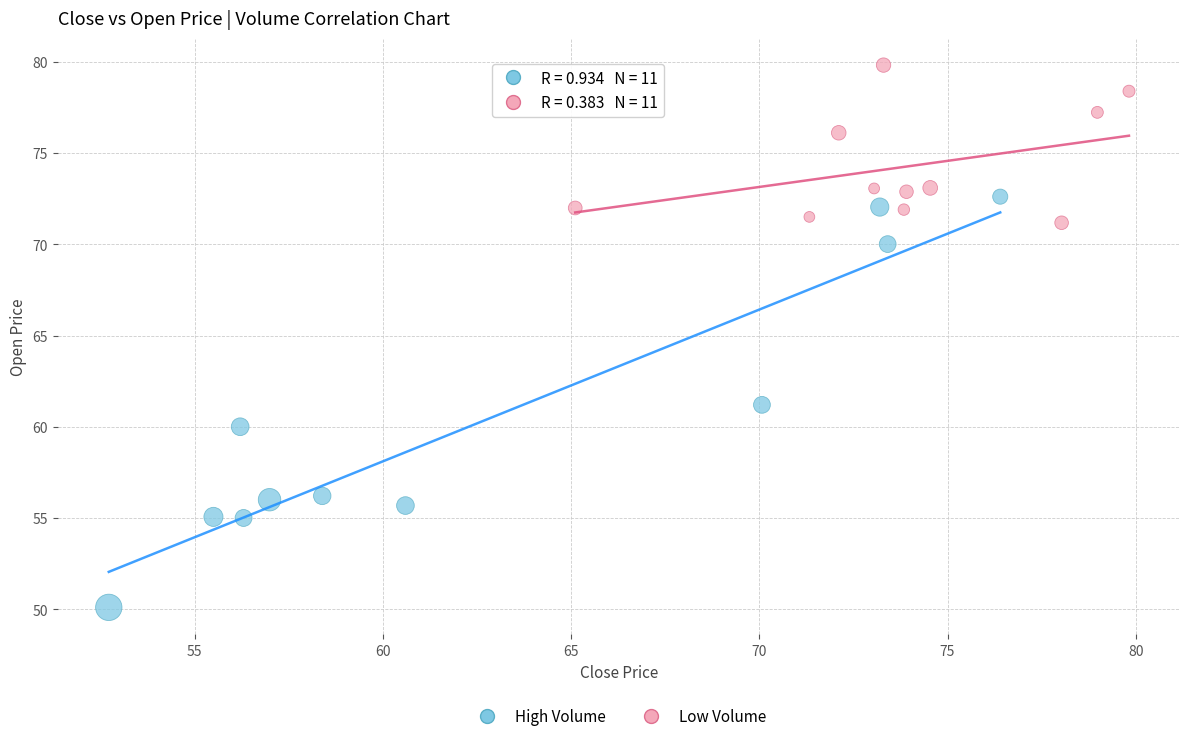

Which series reaches the maximum Y coordinate?

Low Volume